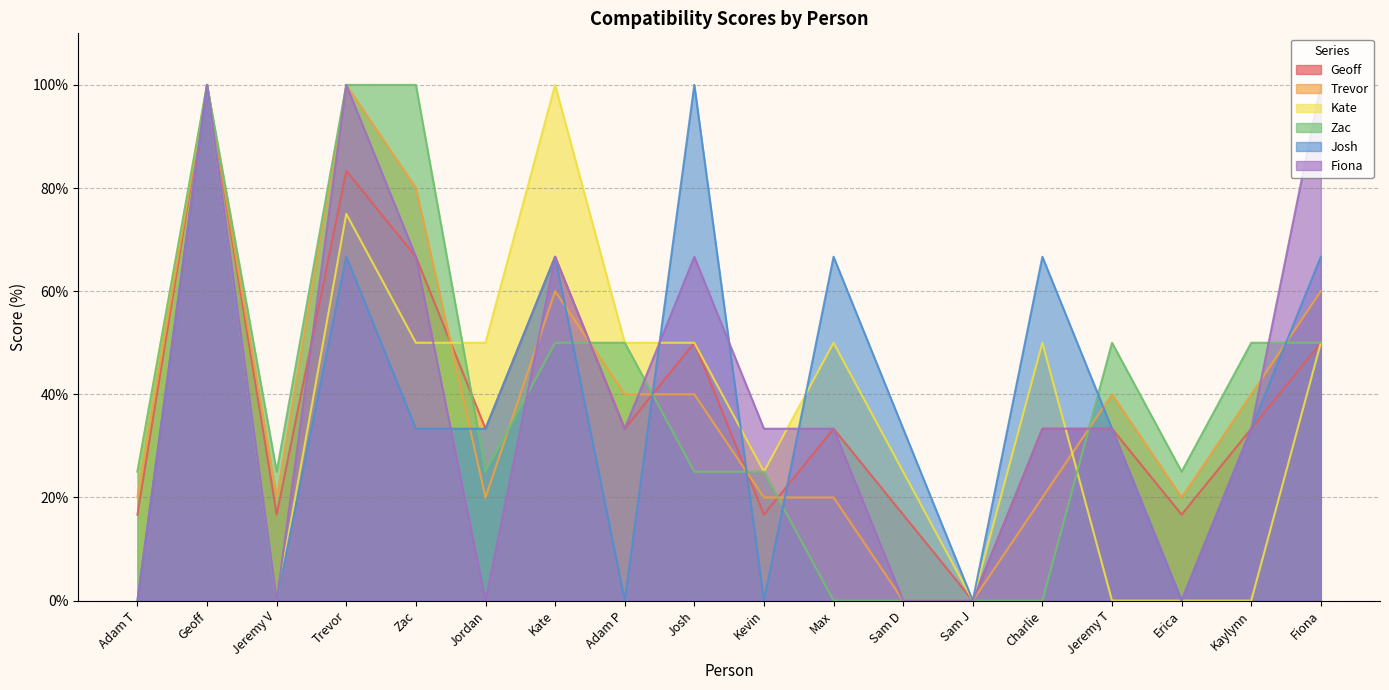

What are all the series names shown in the legend?

Geoff, Trevor, Kate, Zac, Josh, Fiona